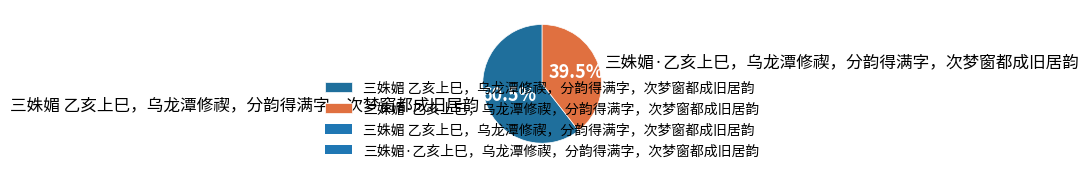

Approximately how many times larger is the value at 三姝媚 乙亥上巳，乌龙潭修禊，分韵得满字，次梦窗都成旧居韵 compared to 三姝媚·乙亥上巳，乌龙潭修禊，分韵得满字，次梦窗都成旧居韵?

1.5